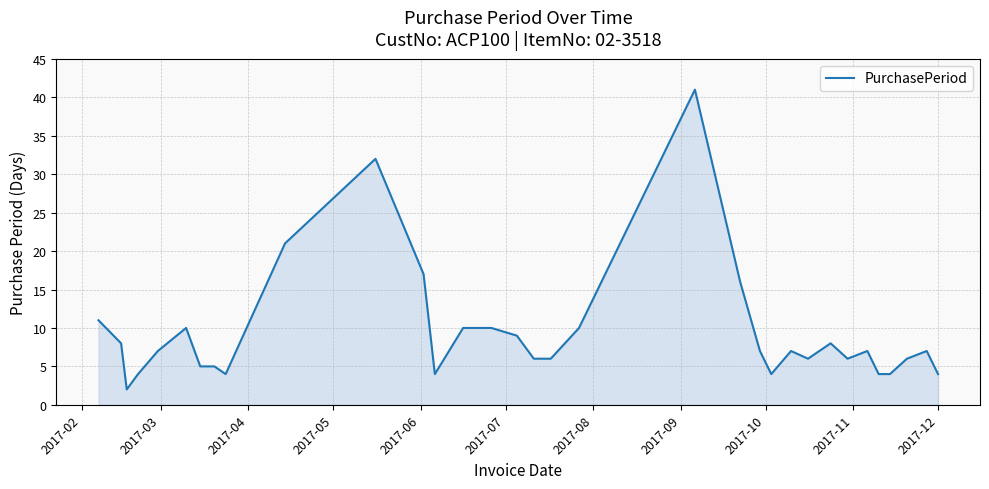

Does the chart display data point markers on the line(s)?

No